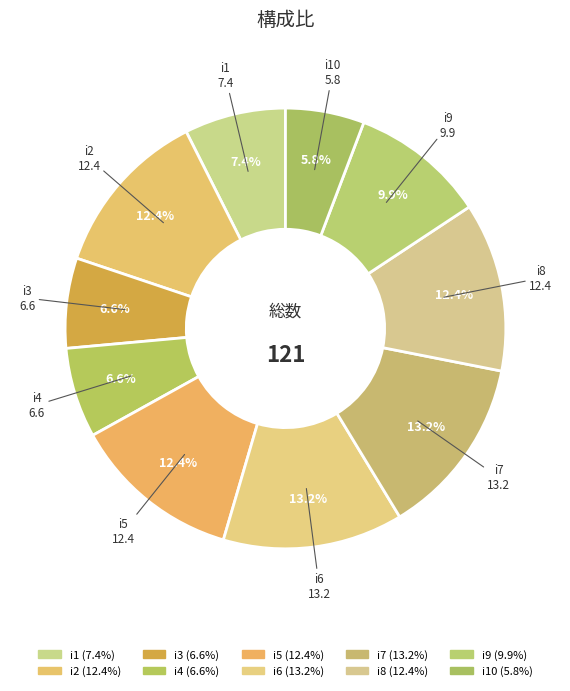

How many segments does this pie chart have?

10